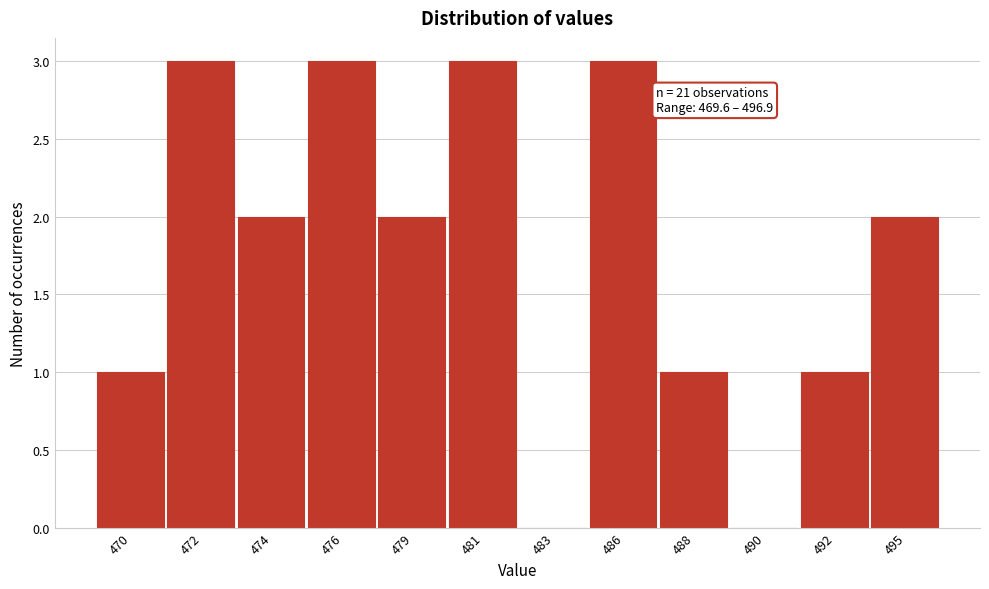

Reading left to right, list all the values displayed in this chart.

470=1	472=3	474=2	476=3	479=2	481=3	483=0	486=3	488=1	490=0	492=1	495=2